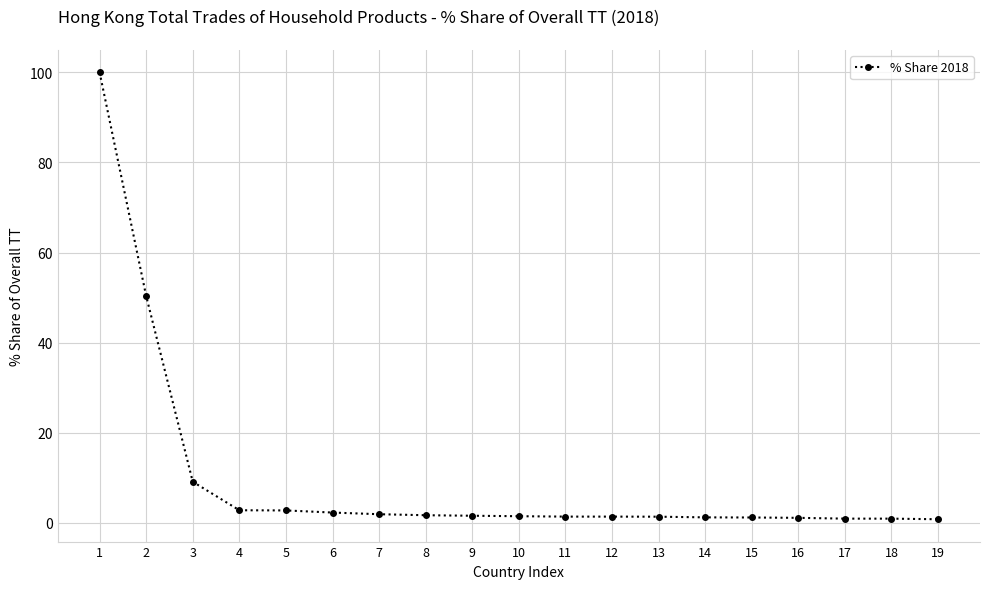

Approximately how many times larger is the value at 5 compared to 6?

1.2